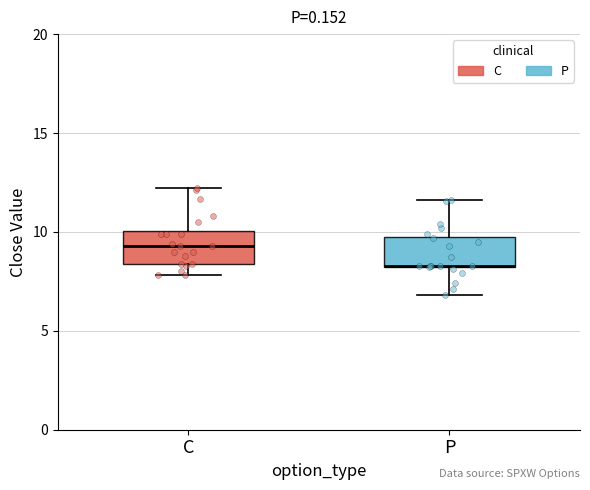

Reading left to right, transcribe this box plot: for each box, give where its median line is, the range the box spans, and where its two whiskers end, as read against the y-axis. The values are not printed on the chart, so give them approximately, as read against the axis.

C: median 9.5, box 8.5 to 10.0, whiskers 8.0 to 12.0
P: median 8.5, box 8.0 to 9.5, whiskers 7.0 to 11.5